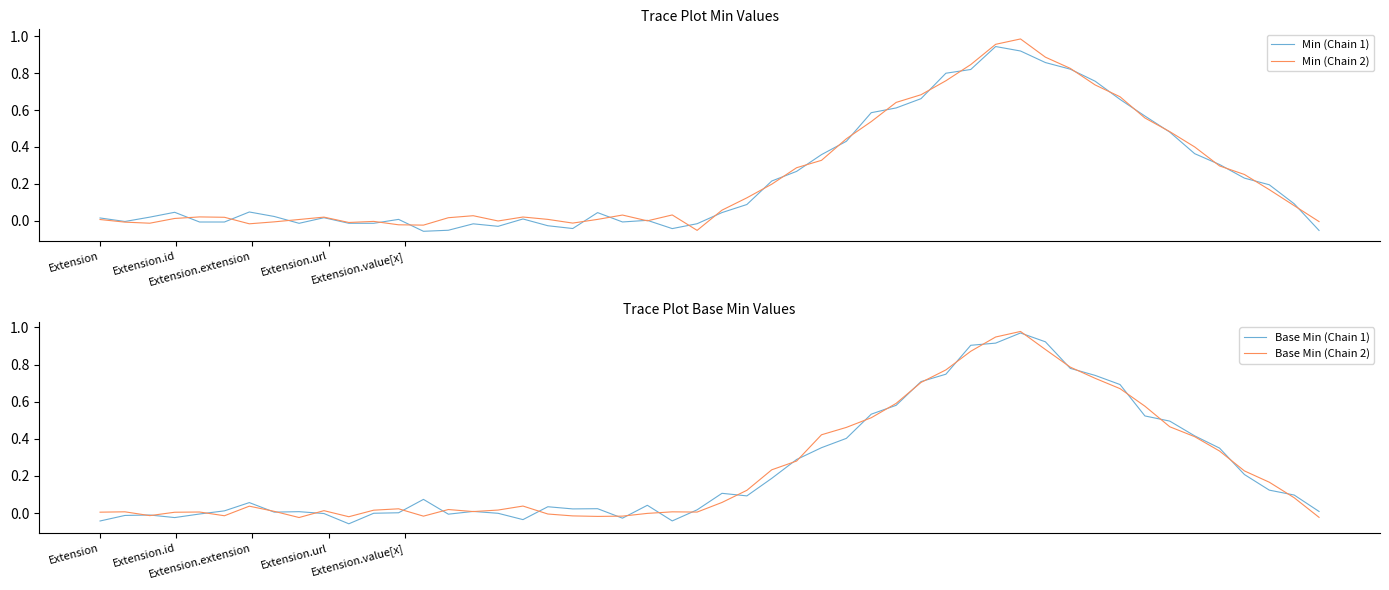

Which series has the largest total across all categories?

Min